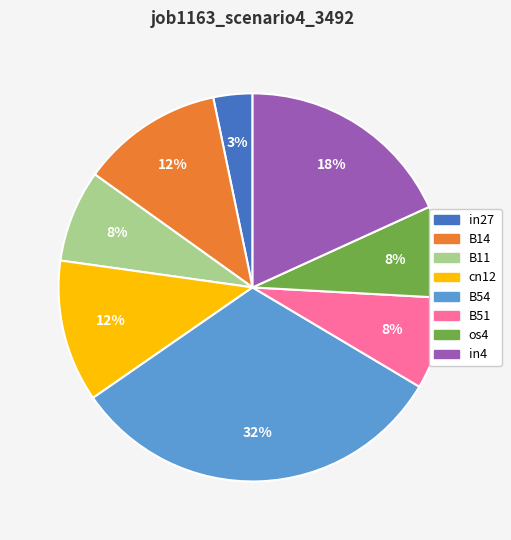

Which category has the smallest portion of the pie?

in27